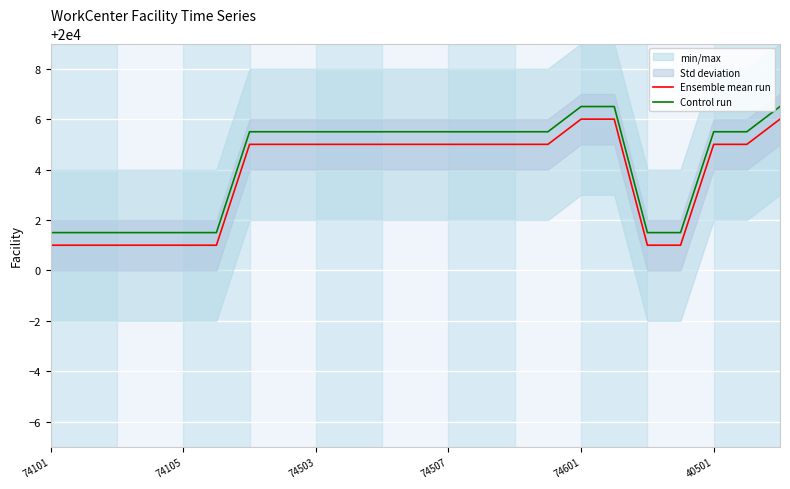

Read the Control run value at 74507.

20005.5